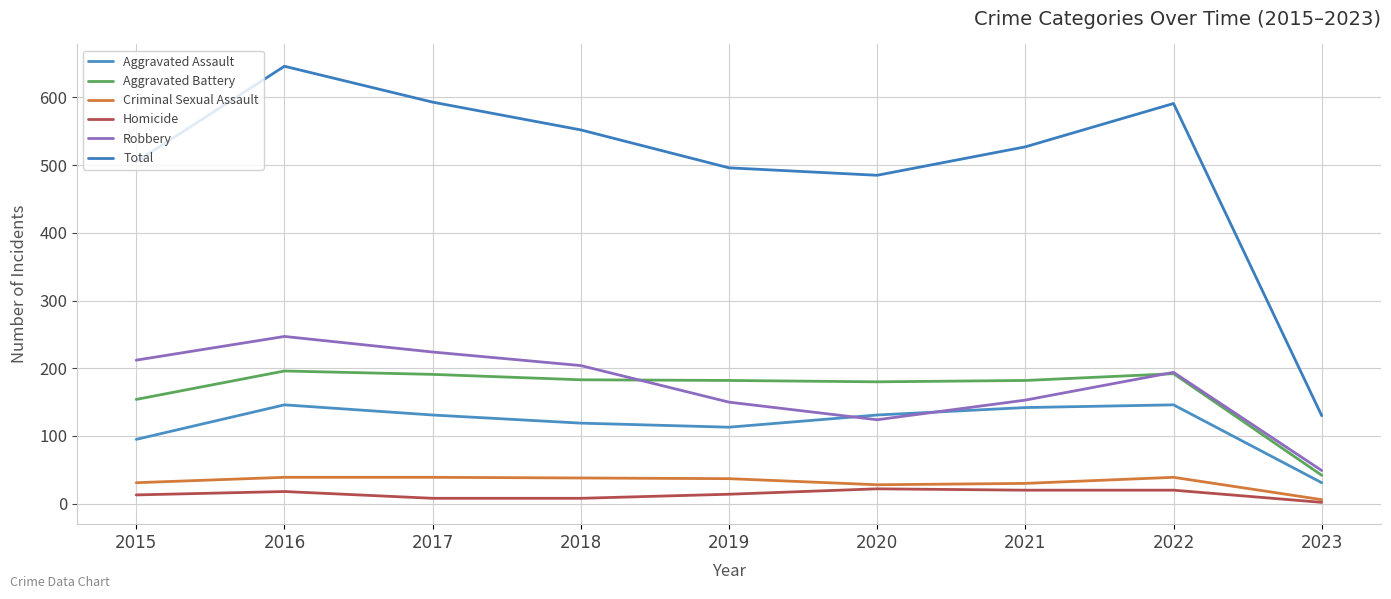

Rank the series at 2023 from lowest to highest value.

Homicide, Criminal Sexual Assault, Aggravated Assault, Aggravated Battery, Robbery, Total